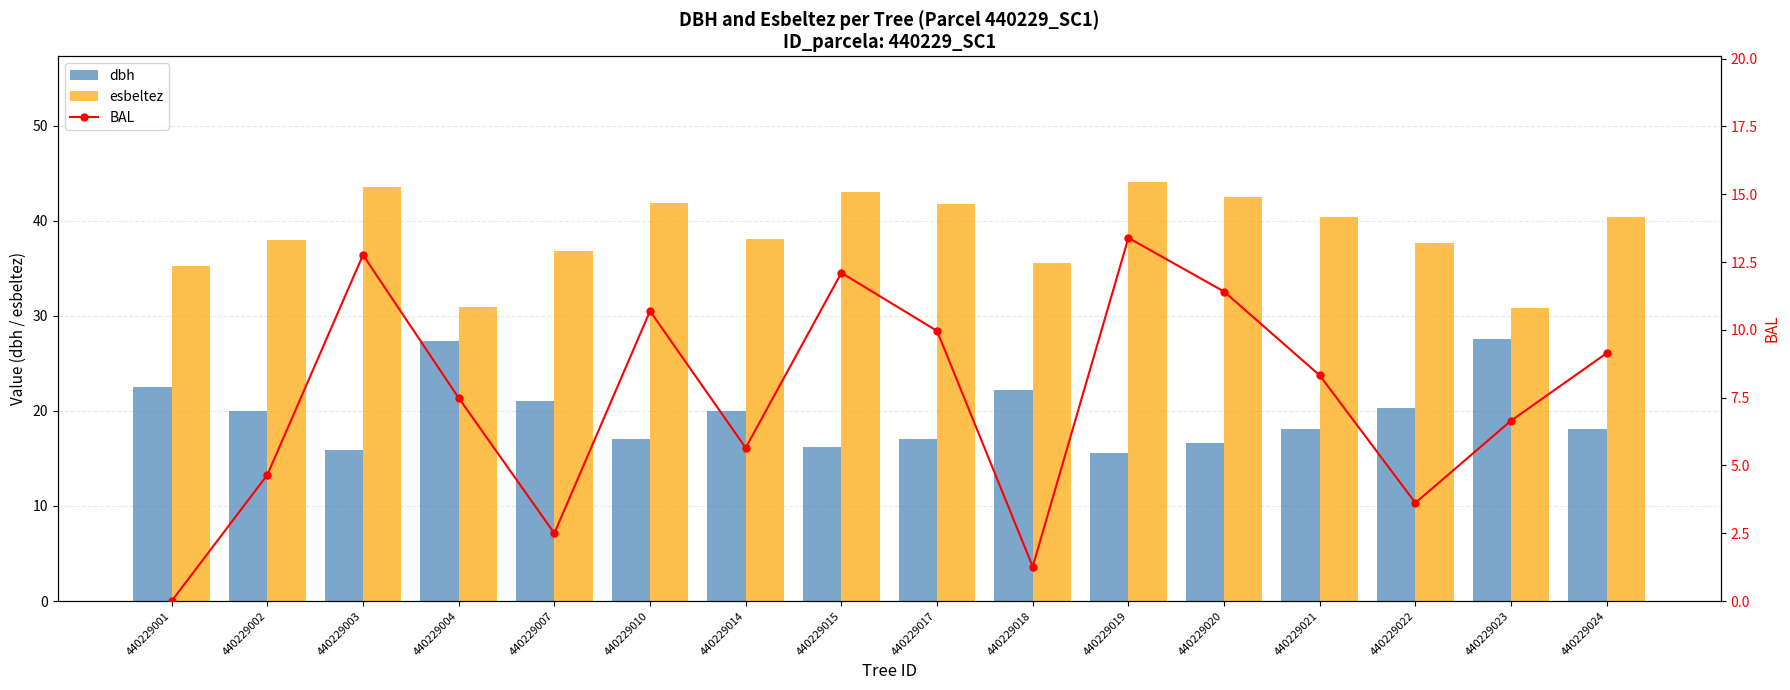

What is the value of the BAL bar at the 5th from the left?

2.5